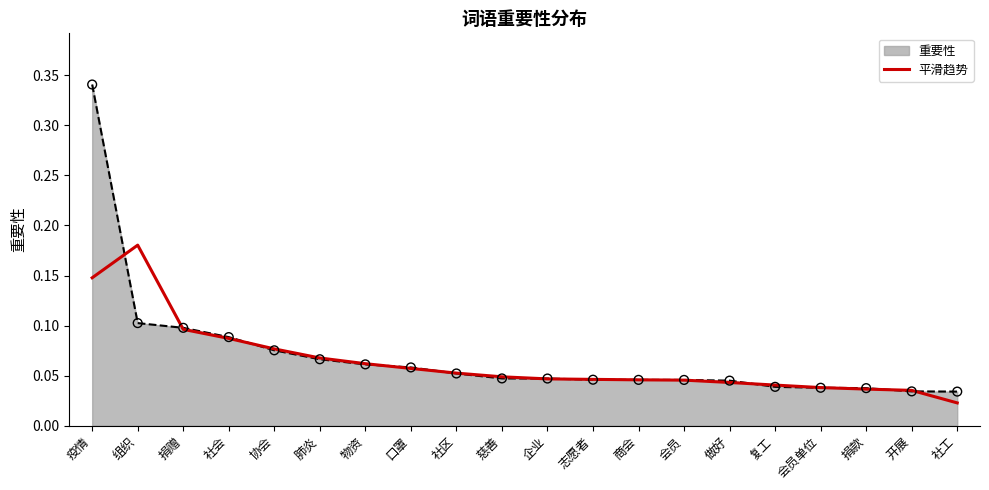

Which series has the widest spread of values?

重要性